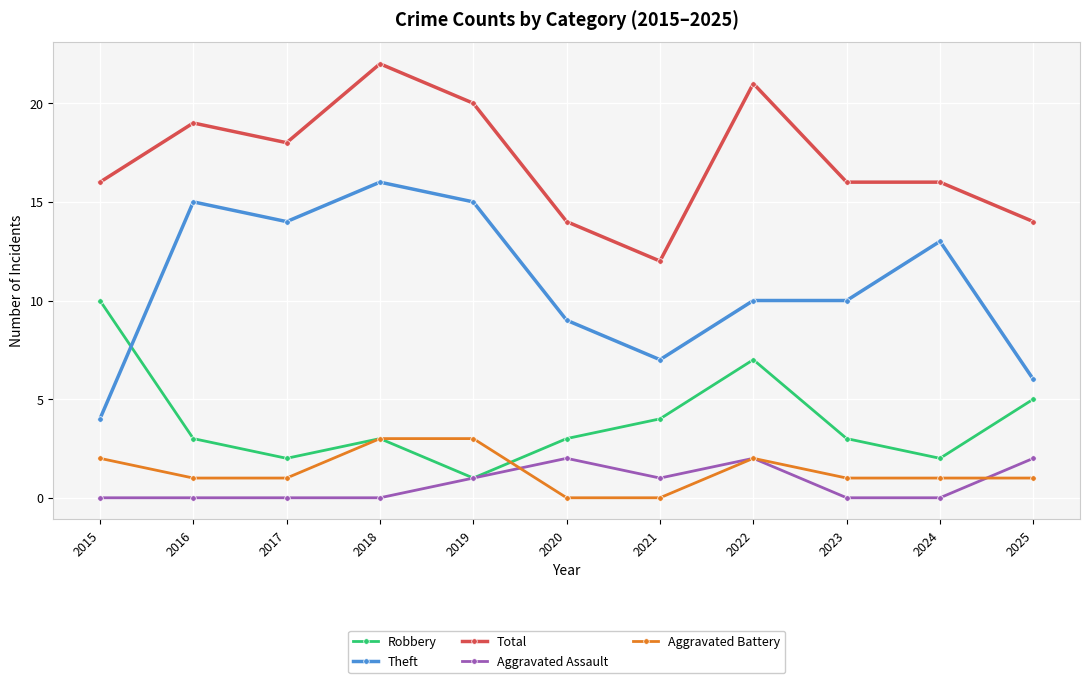

The value of Aggravated Assault at 2022 is 2. True or false?

True